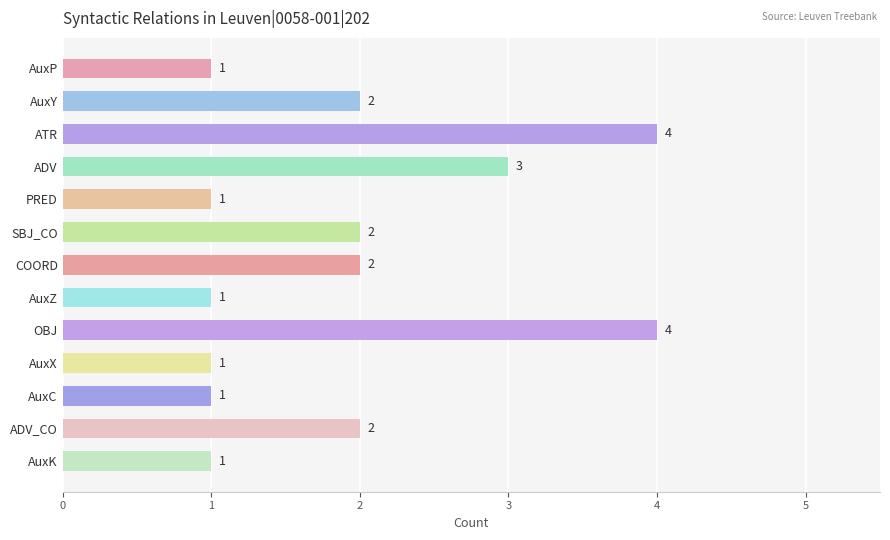

What is the sum of all values?

25